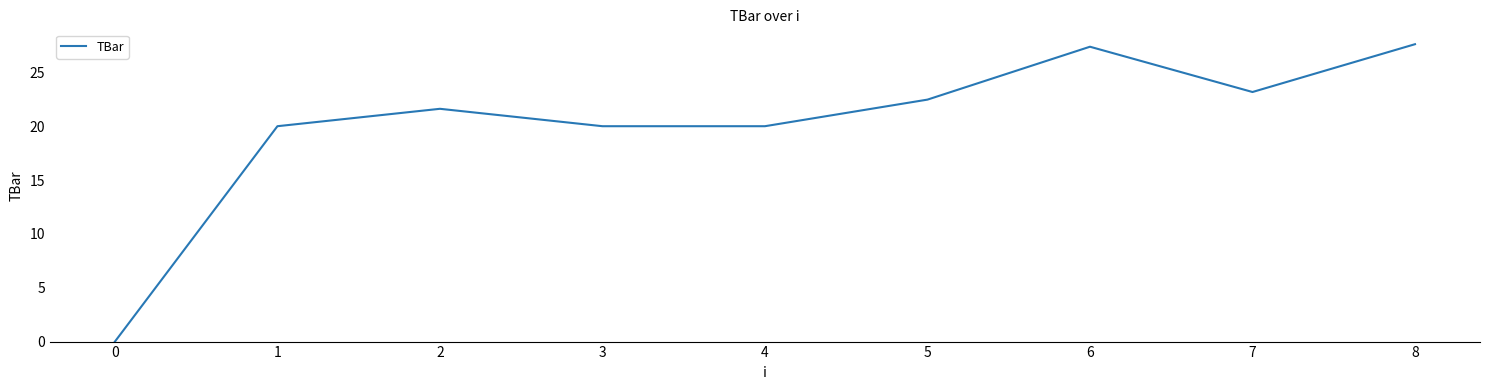

True or false: the data shows 36.4 at 7.

False